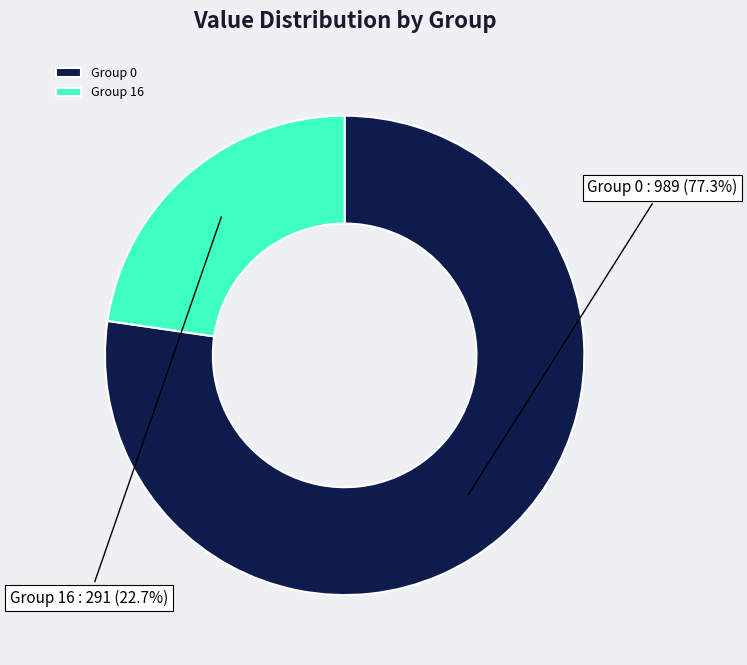

Approximately how many times larger is the value at Group 16 compared to Group 0?

0.3